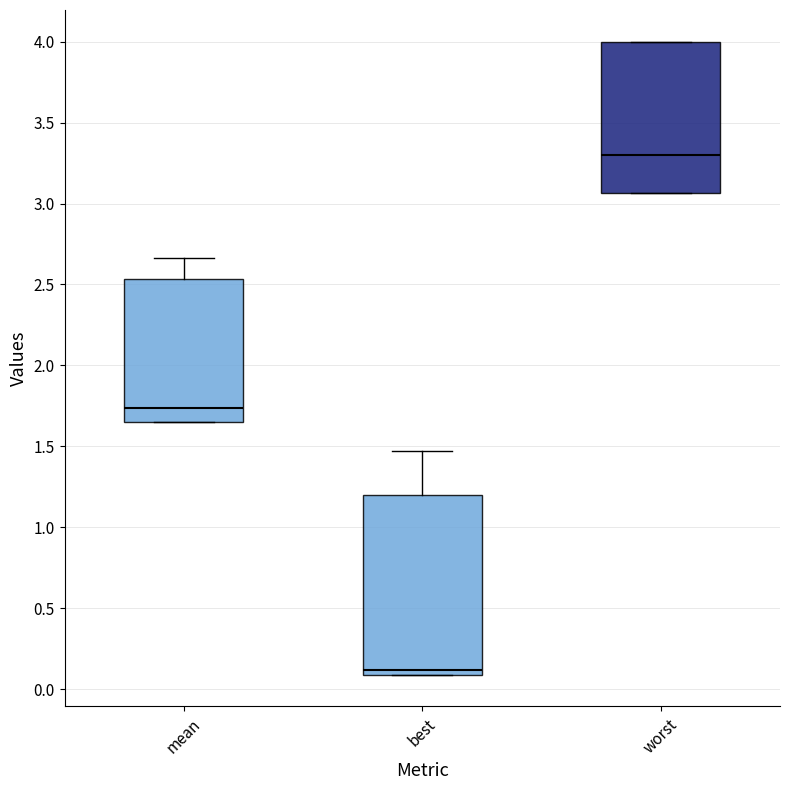

Reading left to right, read every box against the y-axis: the position of its median line, the range the box covers, and the ends of its whiskers. The values are not printed on the chart, so give them approximately, as read against the axis.

mean: median 1.75, box 1.65 to 2.55, whiskers 1.65 to 2.65
best: median 0.10 (just above the box's lower edge), box 0.10 to 1.20, whiskers 0.10 to 1.45
worst: median 3.30, box 3.05 to 4.00, whiskers 3.05 to 4.00